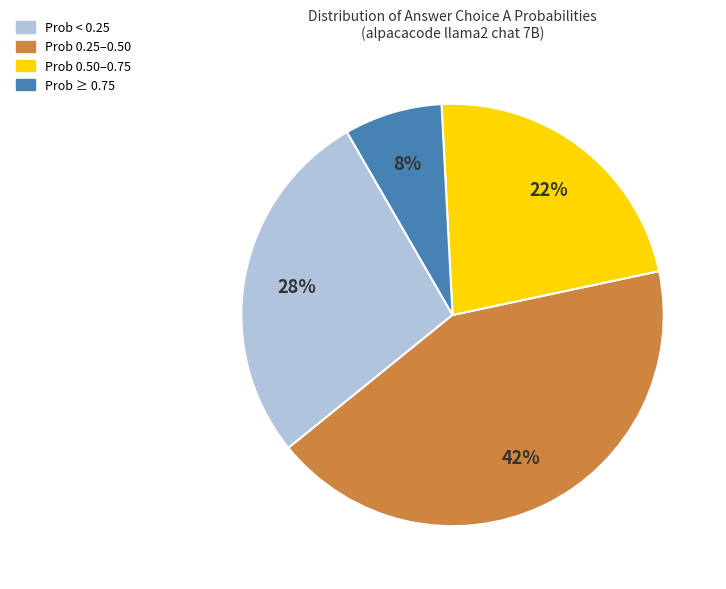

To the nearest percent, what is the average slice percentage?

25%